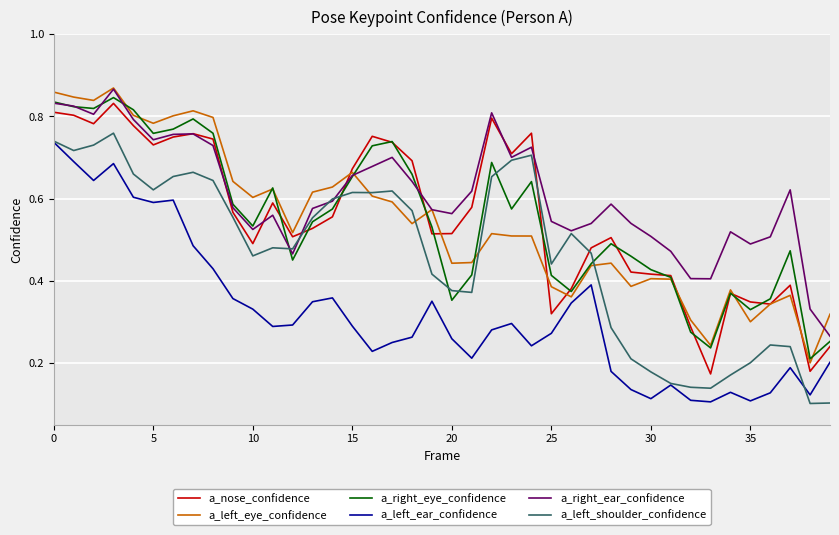

True or false: a_left_ear_confidence and a_nose_confidence cross at least once.

False